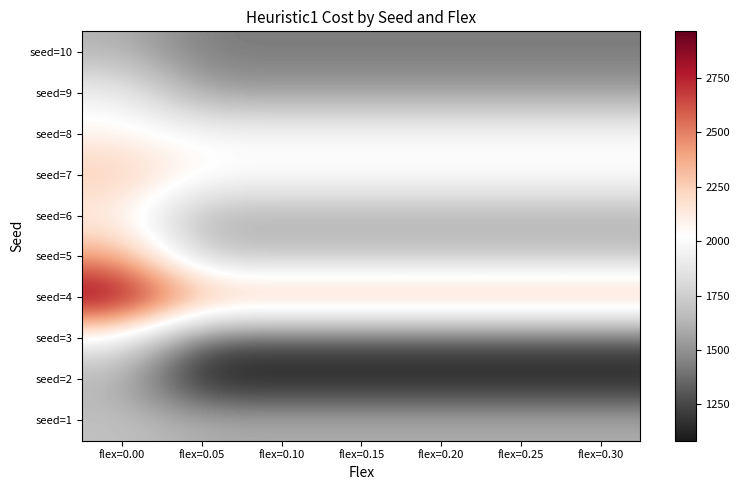

Which series has the widest spread of values?

seed=5